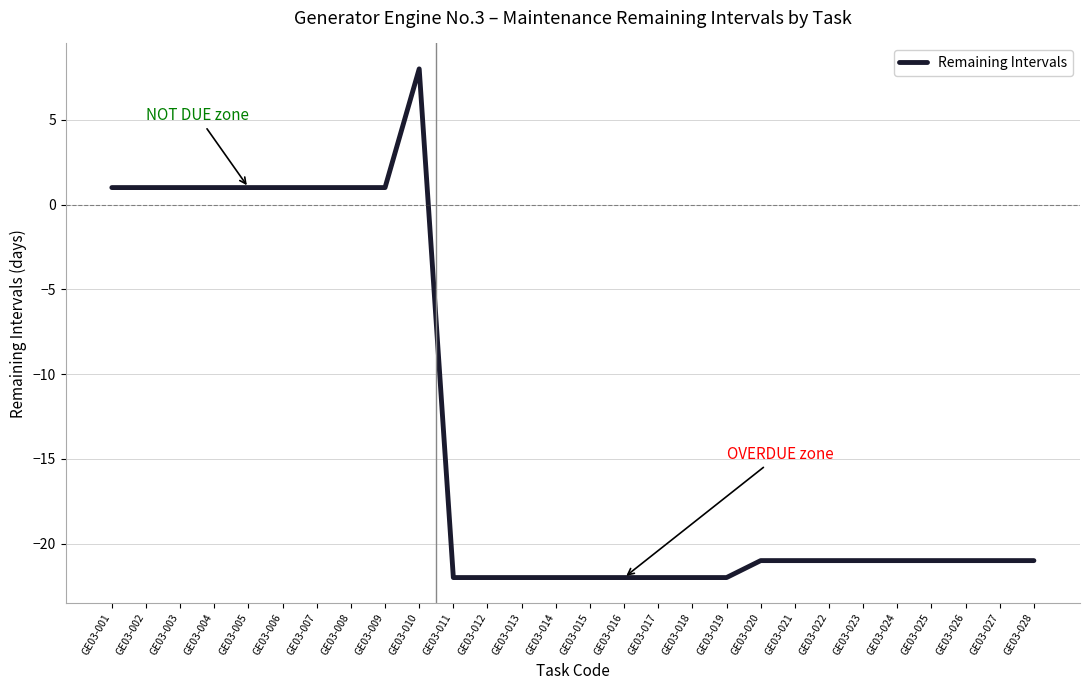

Does the chart display data point markers on the line(s)?

No